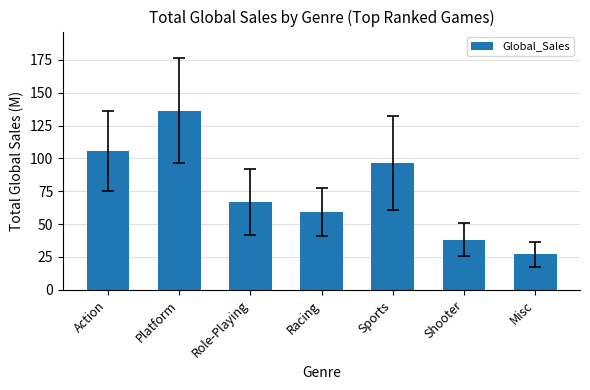

Read the value at Racing.

59.0